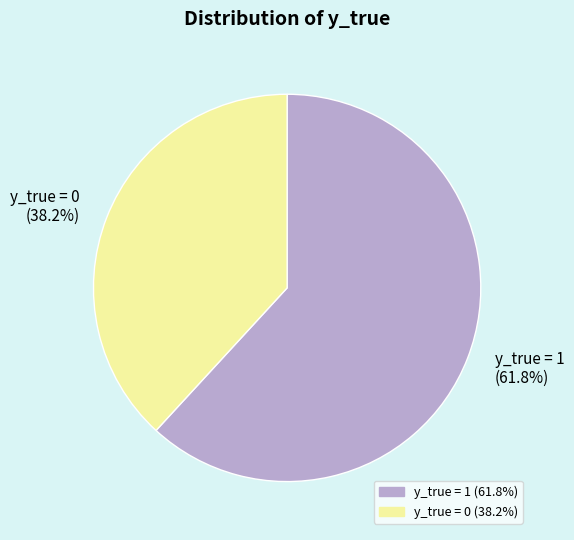

Rank the categories by value from highest to lowest.

y_true = 1, y_true = 0